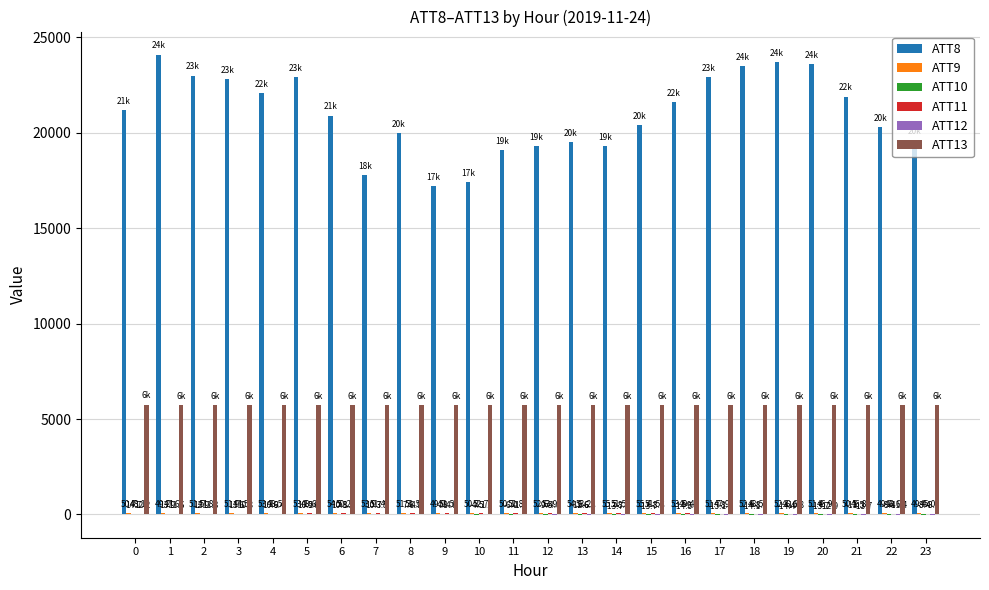

Count the number of data series in this chart.

6